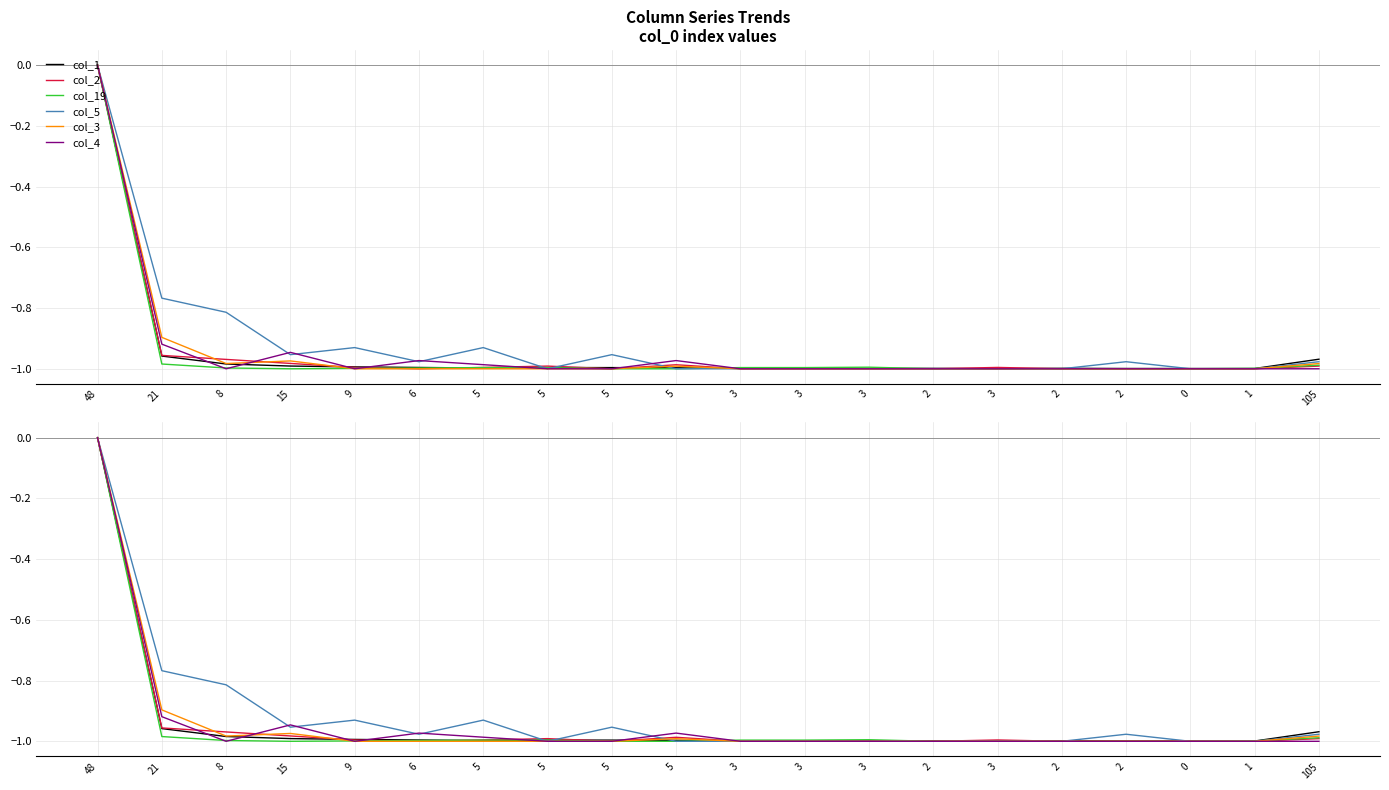

Which category has the lowest value in the col_2 series?

6